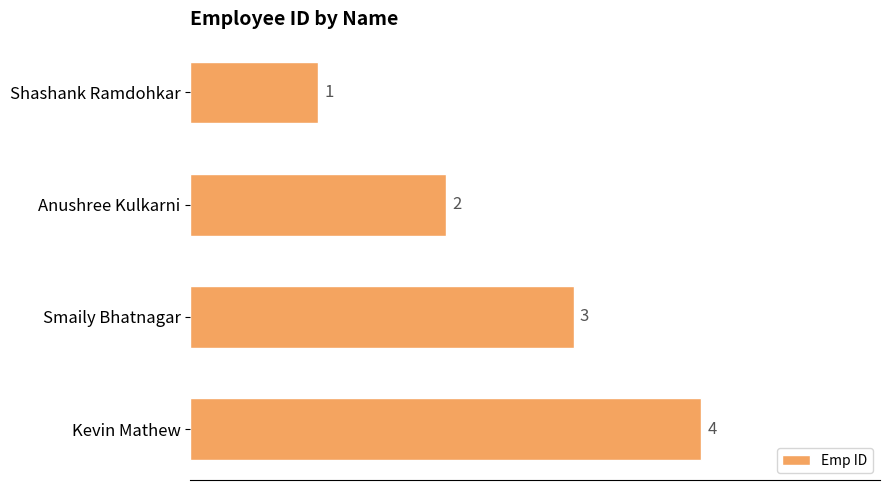

The value at Kevin Mathew is 4. True or false?

True